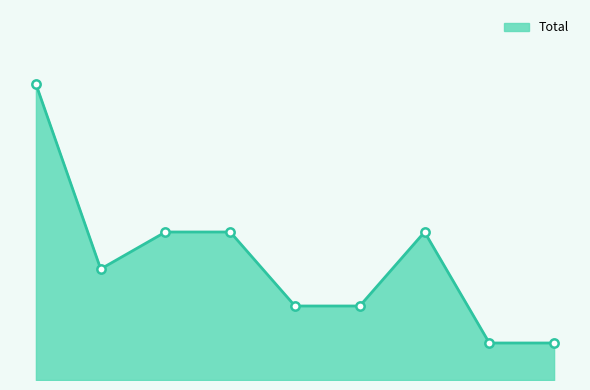

Is this an area chart (filled region under the line)?

Yes